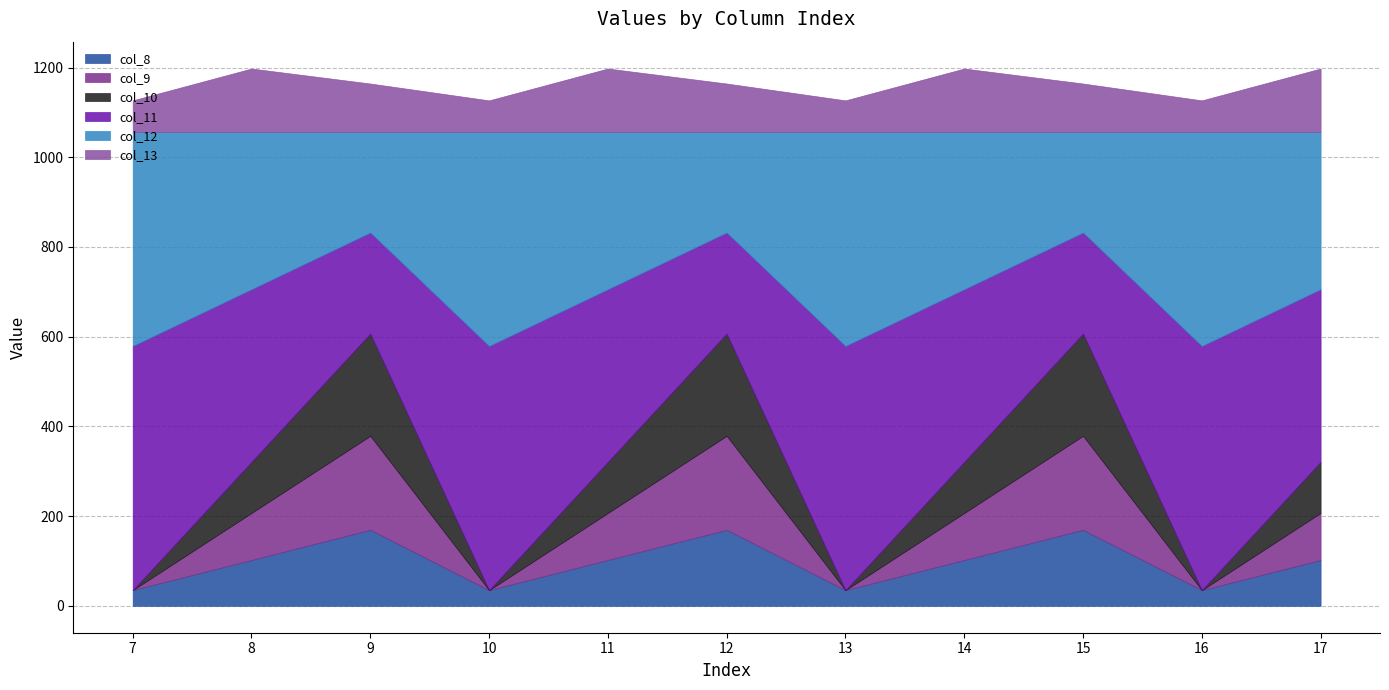

Where is the first local maximum for col_11?

10